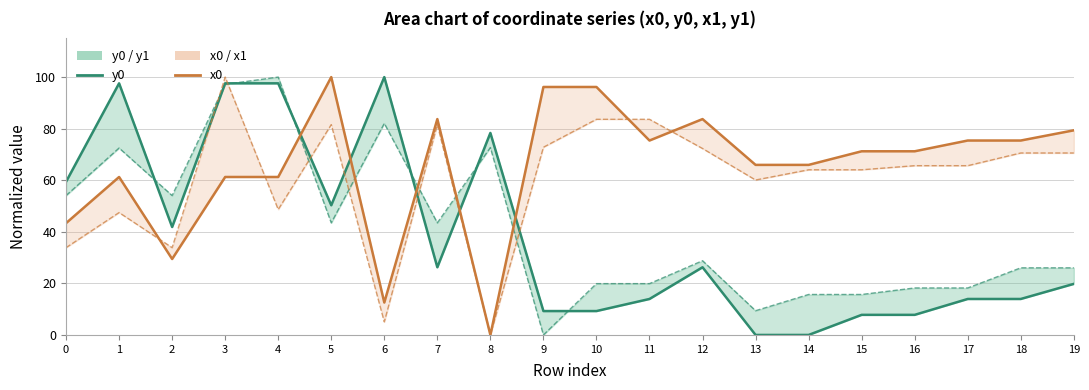

True or false: y1 has a value of 6.5 at 16.

False